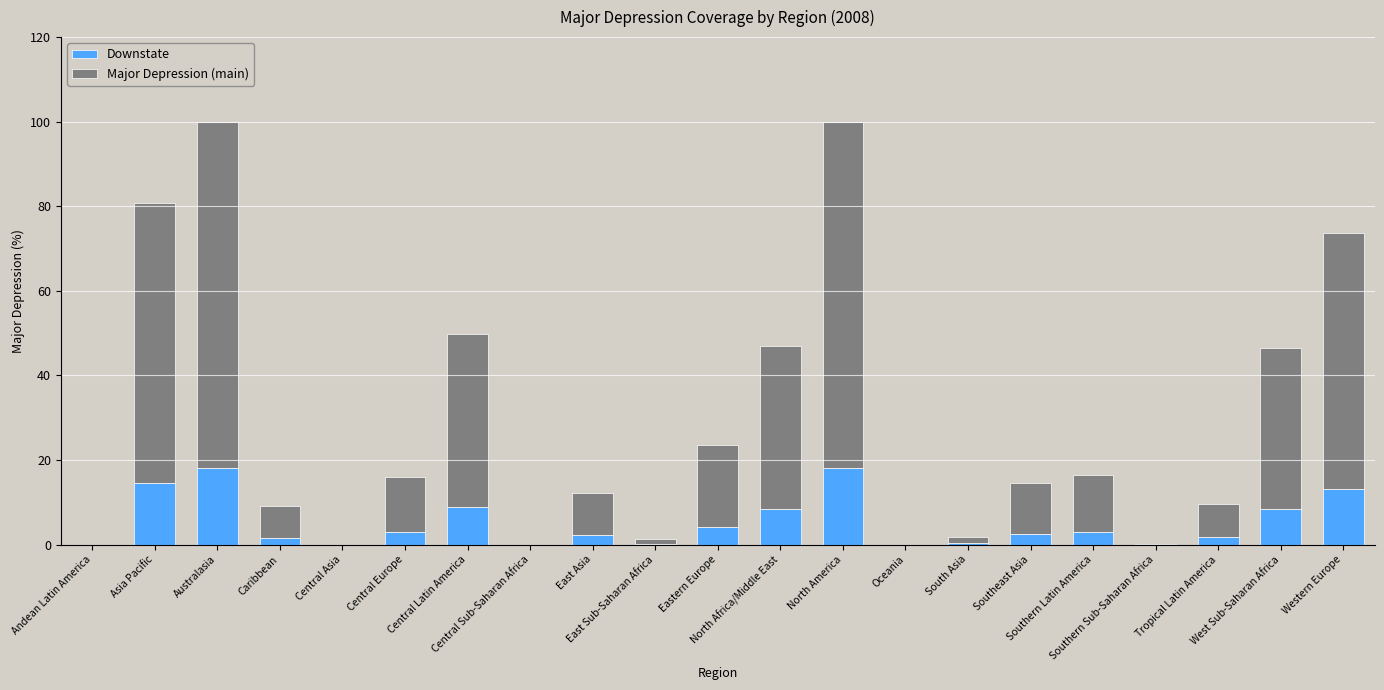

Does the chart contain stacked bars?

Yes